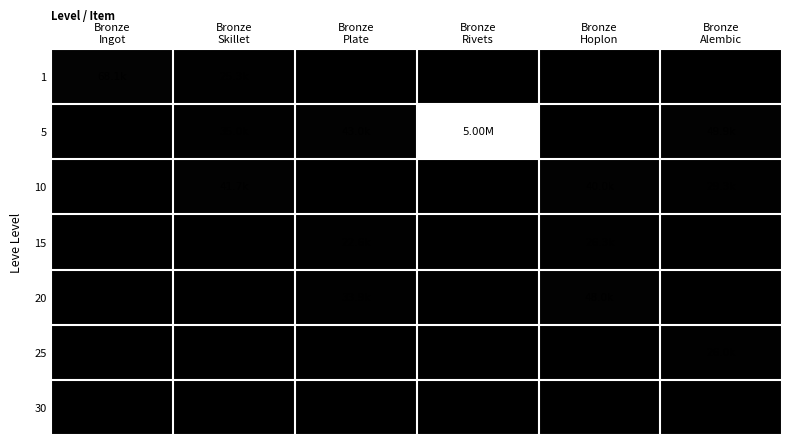

List the series in order of their peak value, lowest first.

30, 25, 15, 10, 20, 1, 5